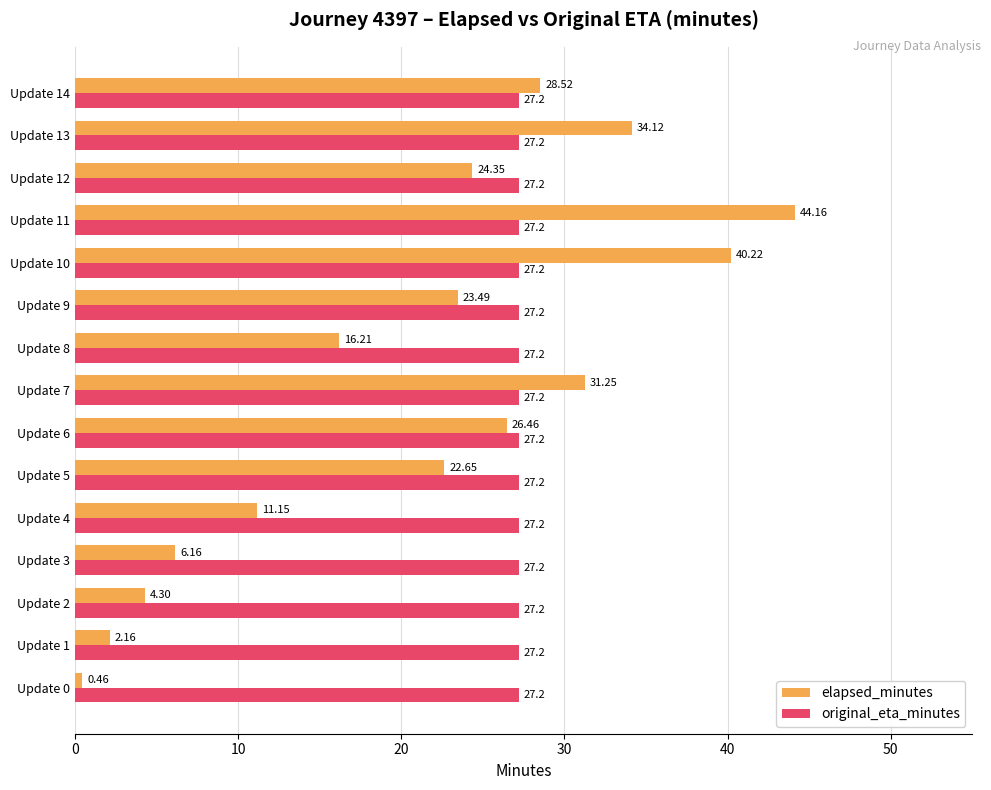

Rank the series by their maximum value, from highest to lowest.

elapsed_minutes, original_eta_minutes